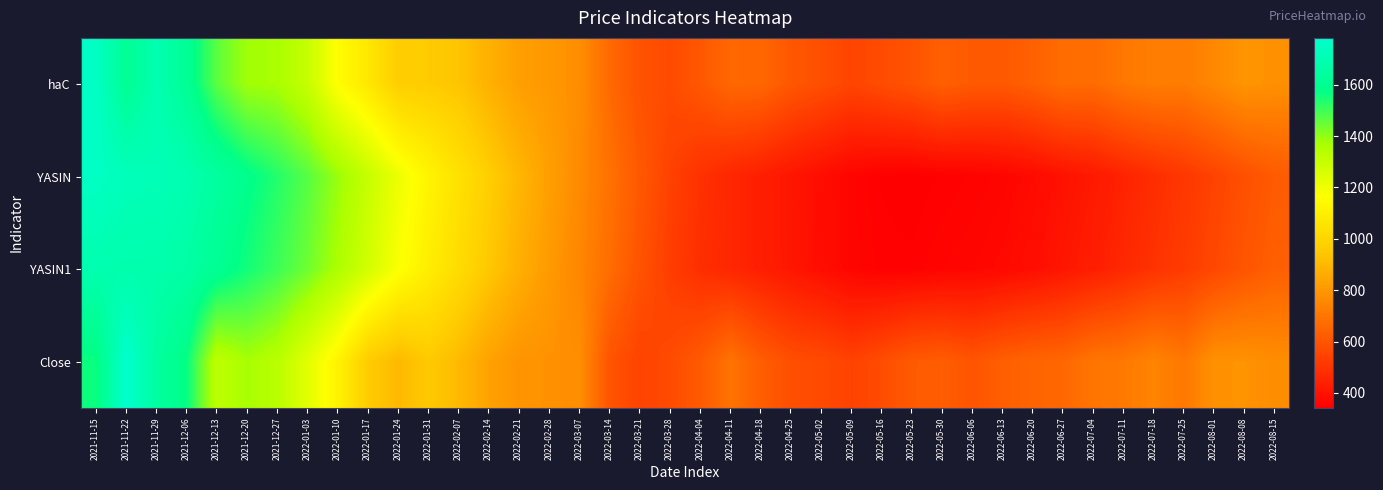

At which category does the chart reach its minimum across all series?

2022-05-23